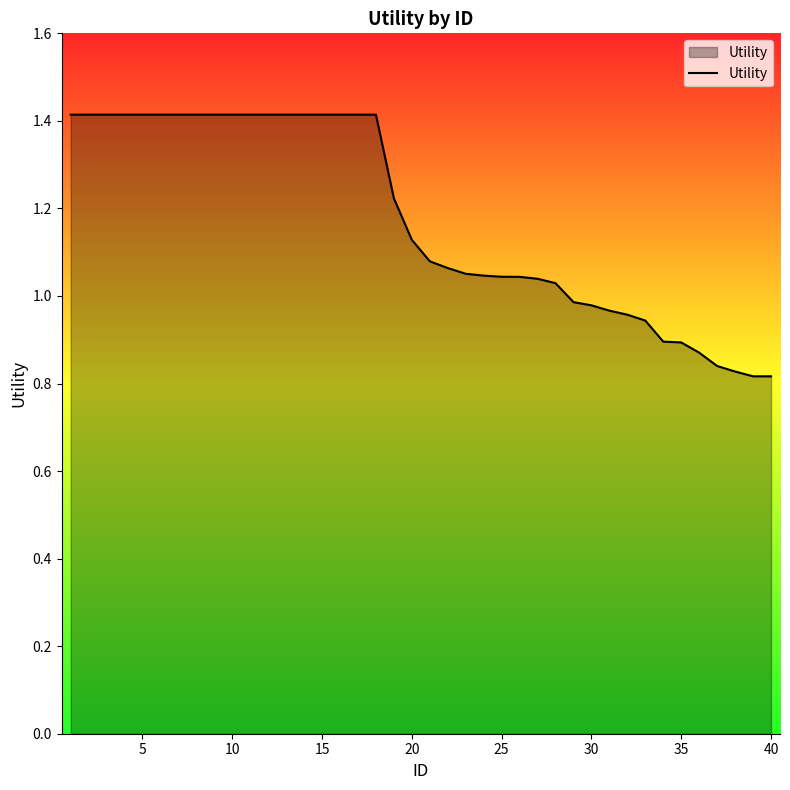

What is the difference between the maximum and minimum values?

0.6